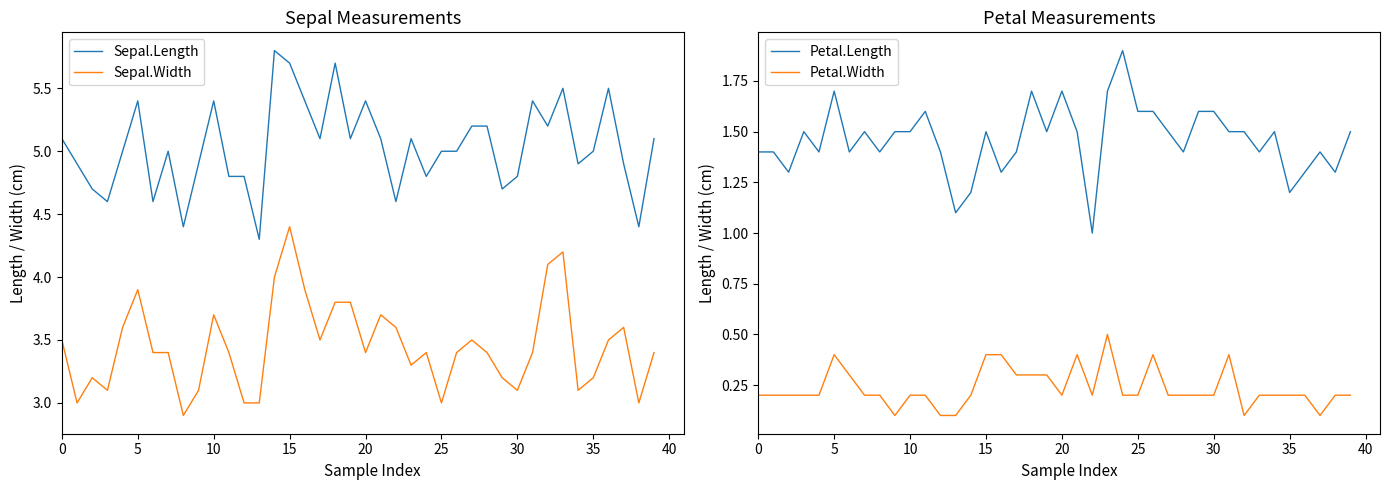

Rank the series at 33 from lowest to highest value.

Petal.Width, Petal.Length, Sepal.Width, Sepal.Length